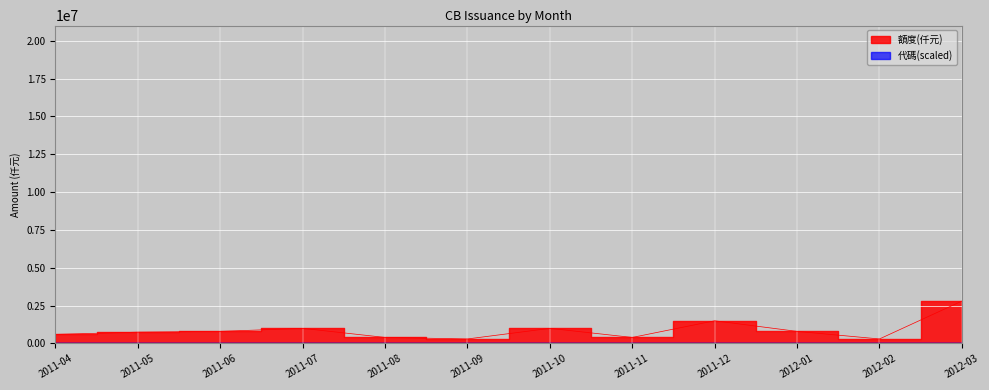

True or false: 額度(仟元) has more than 0 interior local peaks.

True